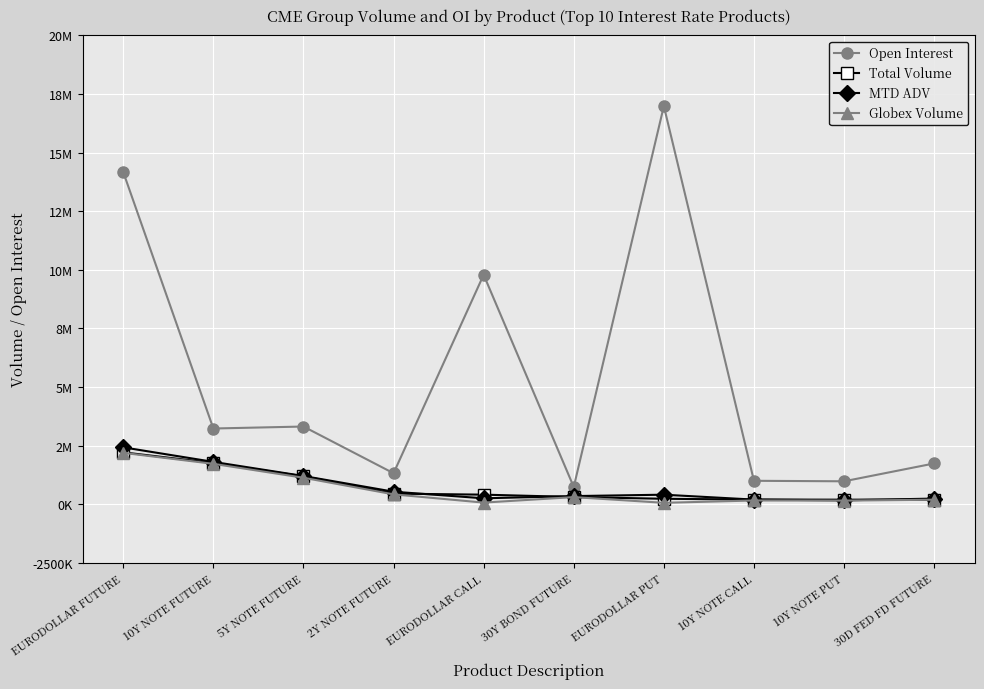

What is the smallest value displayed?

63849.0